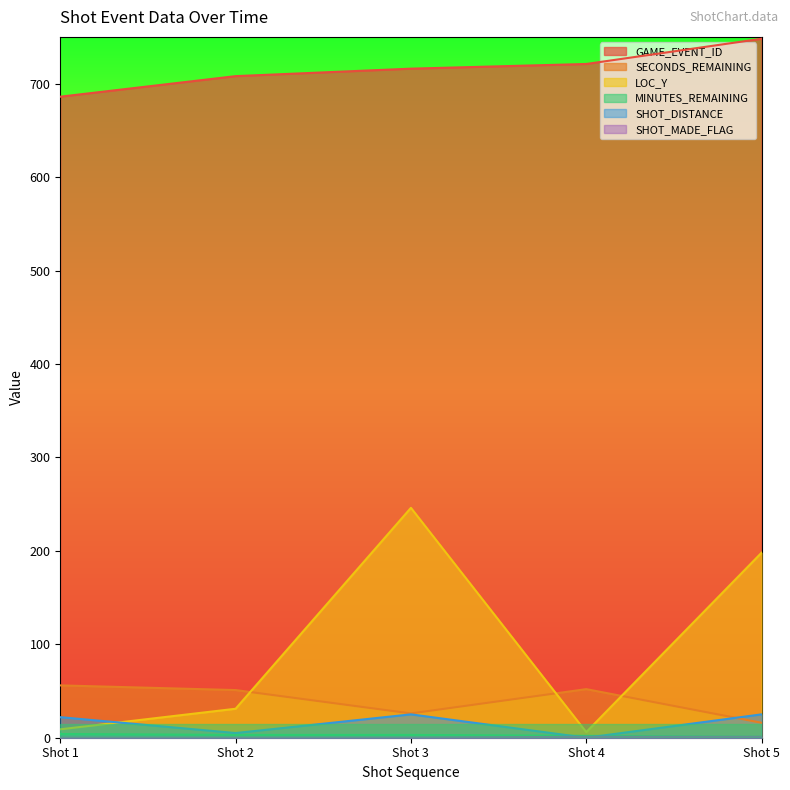

At which category does LOC_Y reach its first local valley?

Shot 4